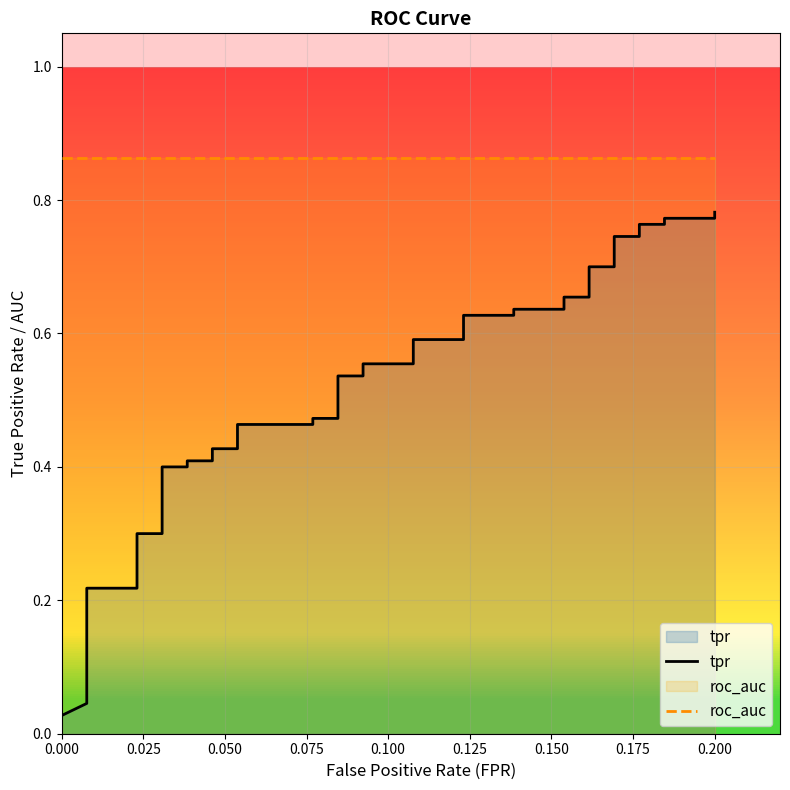

The roc_auc series shows 0.6 at 12. True or false?

False